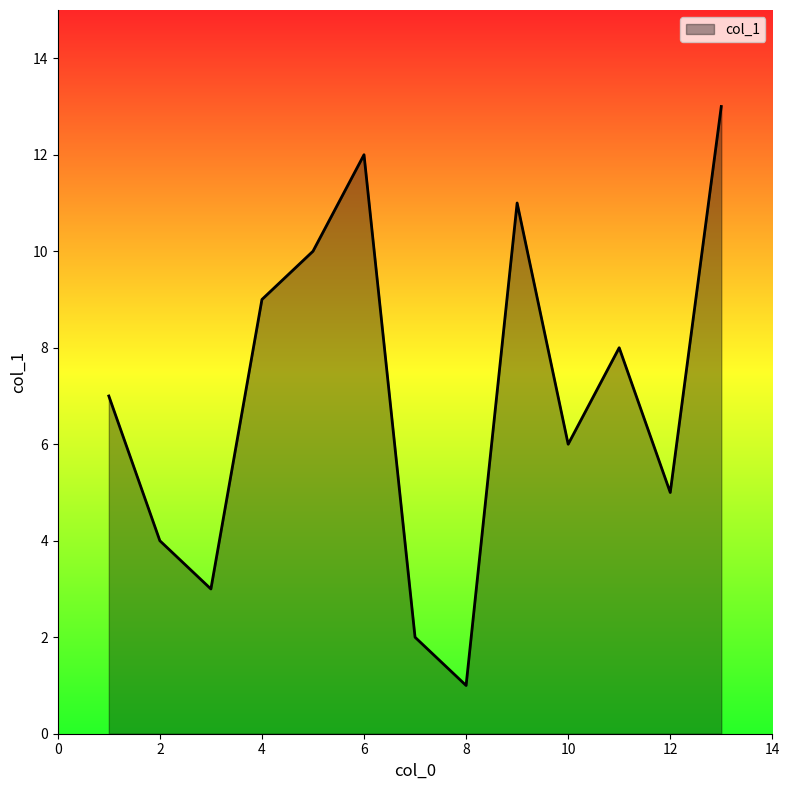

How many lines are shown in the chart?

1